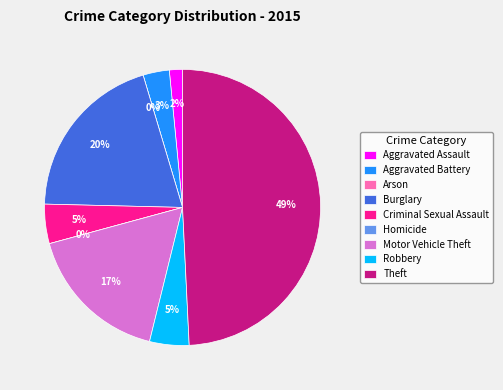

Which slice is the largest?

Theft